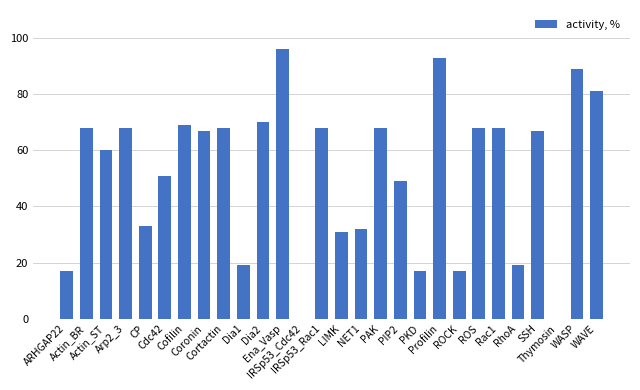

What is the approximate value at RhoA, to the nearest 5?

20